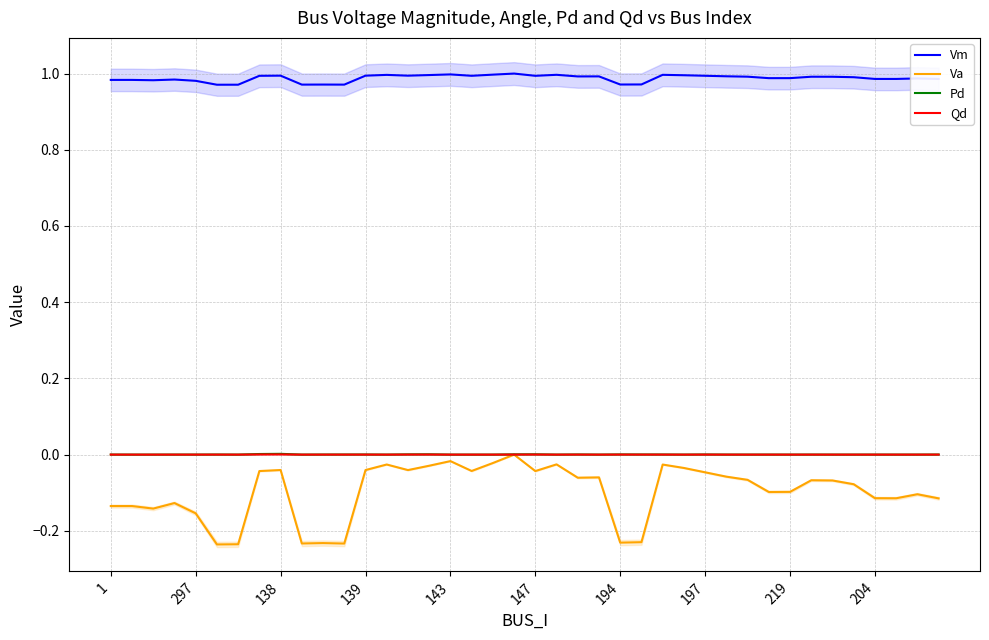

True or false: Vm and Va intersect in this chart.

False